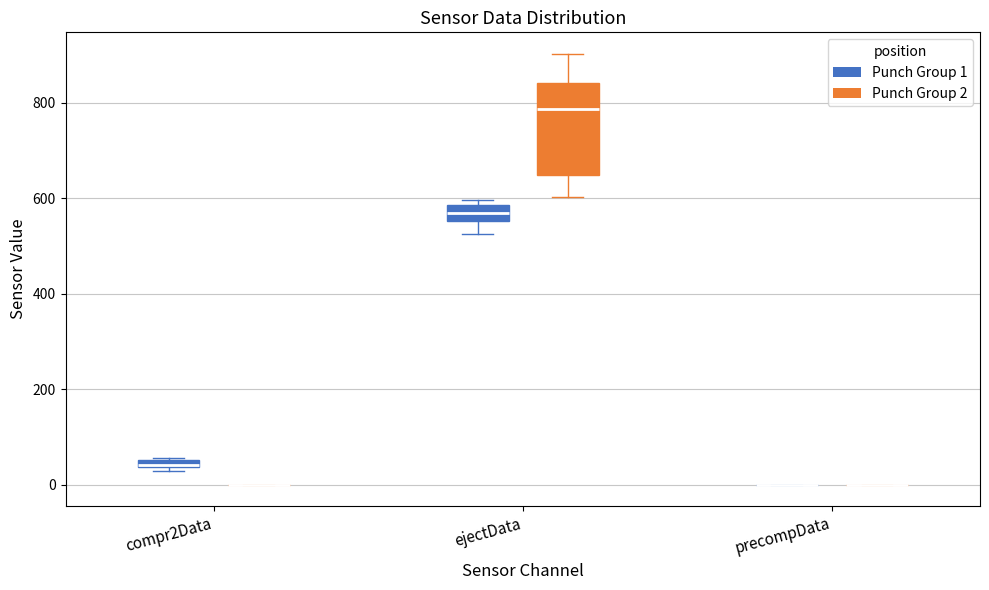

Where does the upper whisker of the box for ejectData (Punch Group 2) end on the y-axis? The values are not printed on the chart, so give them approximately, as read against the axis.

900